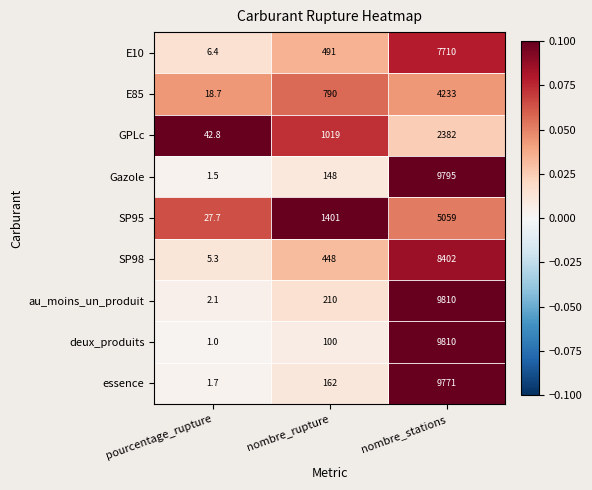

At which label is E85 closest to 2125?

nombre_rupture